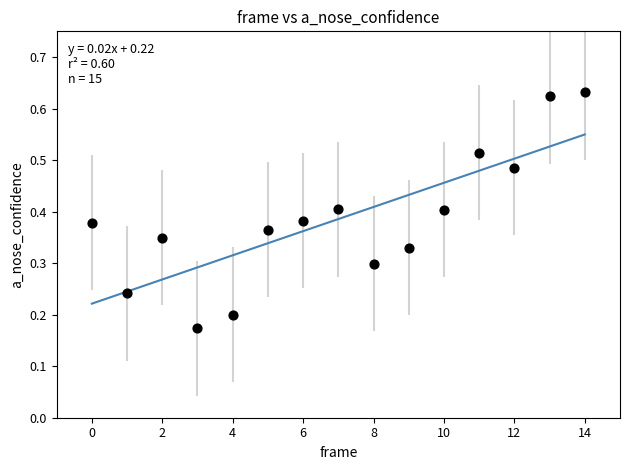

How many data points are displayed?

15